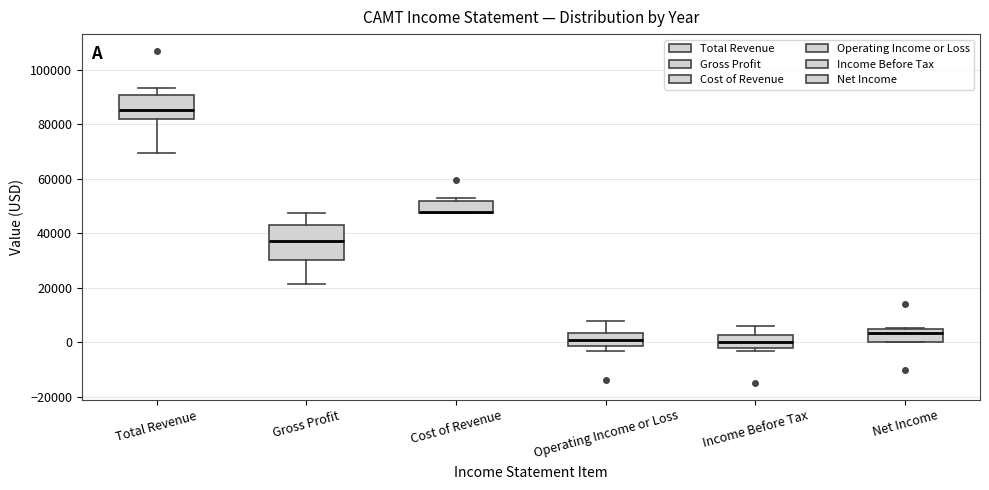

Reading left to right, transcribe this box plot: for each box, give where its median line is, the range the box spans, and where its two whiskers end, as read against the y-axis. The values are not printed on the chart, so give them approximately, as read against the axis.

Total Revenue: median 86000, box 82000 to 90000, whiskers 70000 to 94000
Gross Profit: median 38000, box 30000 to 44000, whiskers 22000 to 48000
Cost of Revenue: median 48000 (drawn on the box's lower edge), box 48000 to 52000, whiskers 48000 to 54000
Operating Income or Loss: median 2000, box -2000 to 4000, whiskers -2000 (just below the box's lower edge) to 8000
Income Before Tax: median 0, box -2000 to 2000, whiskers -4000 to 6000
Net Income: median 4000, box 0 to 6000, whiskers 0 to 6000